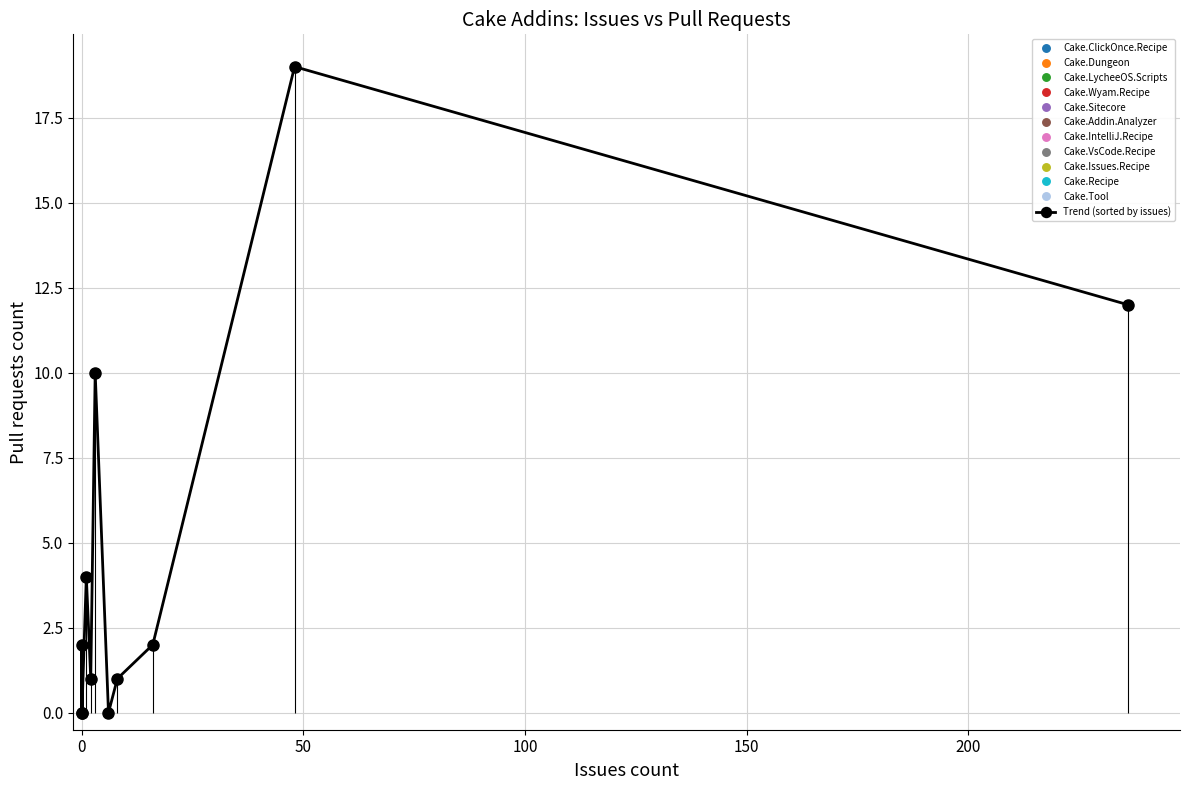

What is the difference between the maximum and minimum values?

19